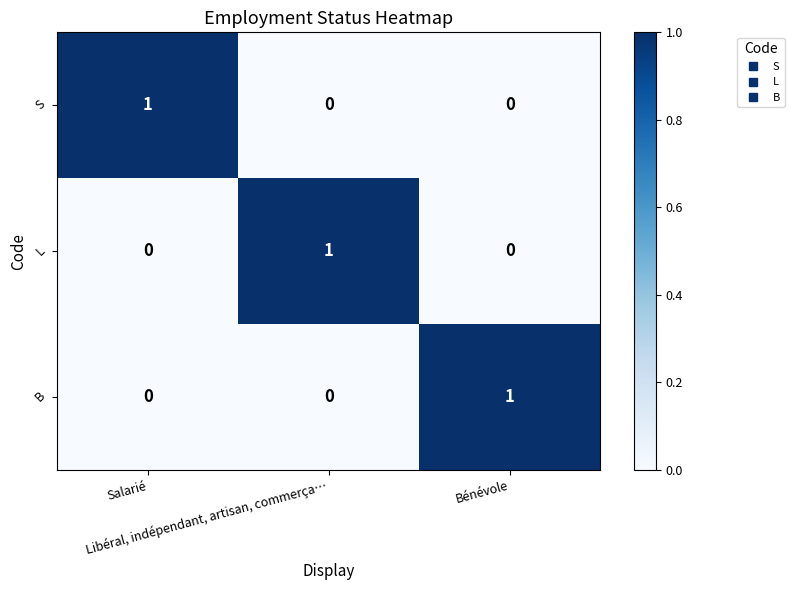

How many S values are between 0 and 1?

3